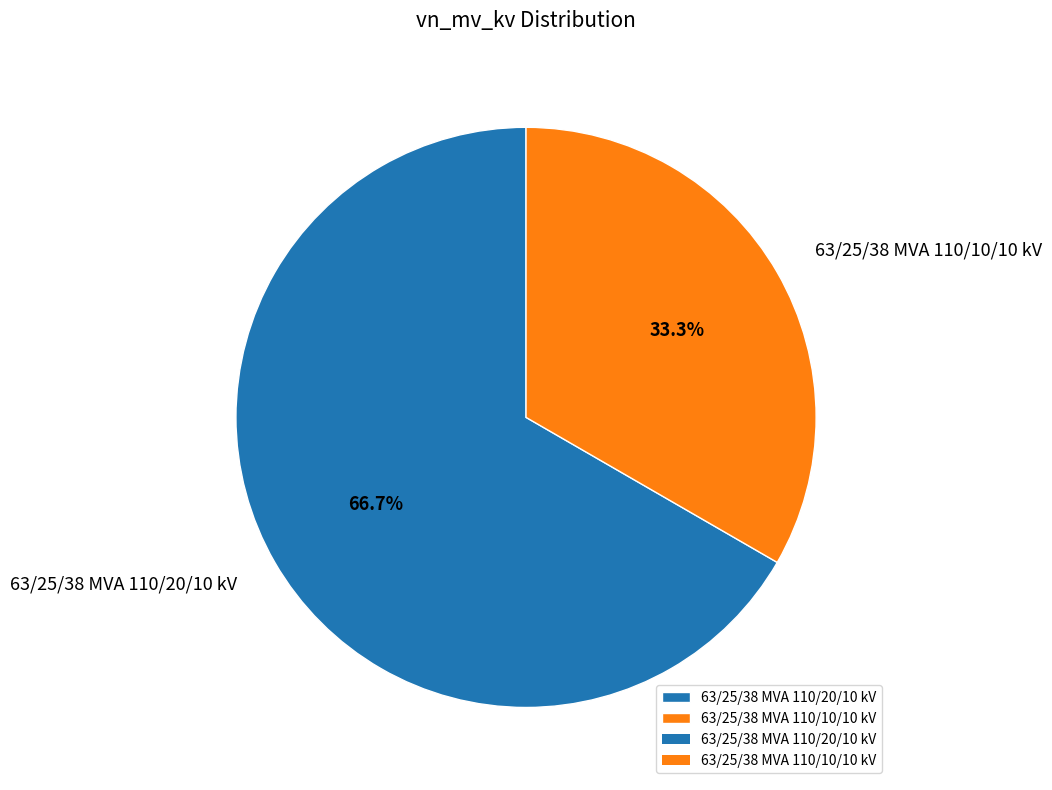

The 63/25/38 MVA 110/20/10 kV slice represents 52% of the pie. True or false?

False